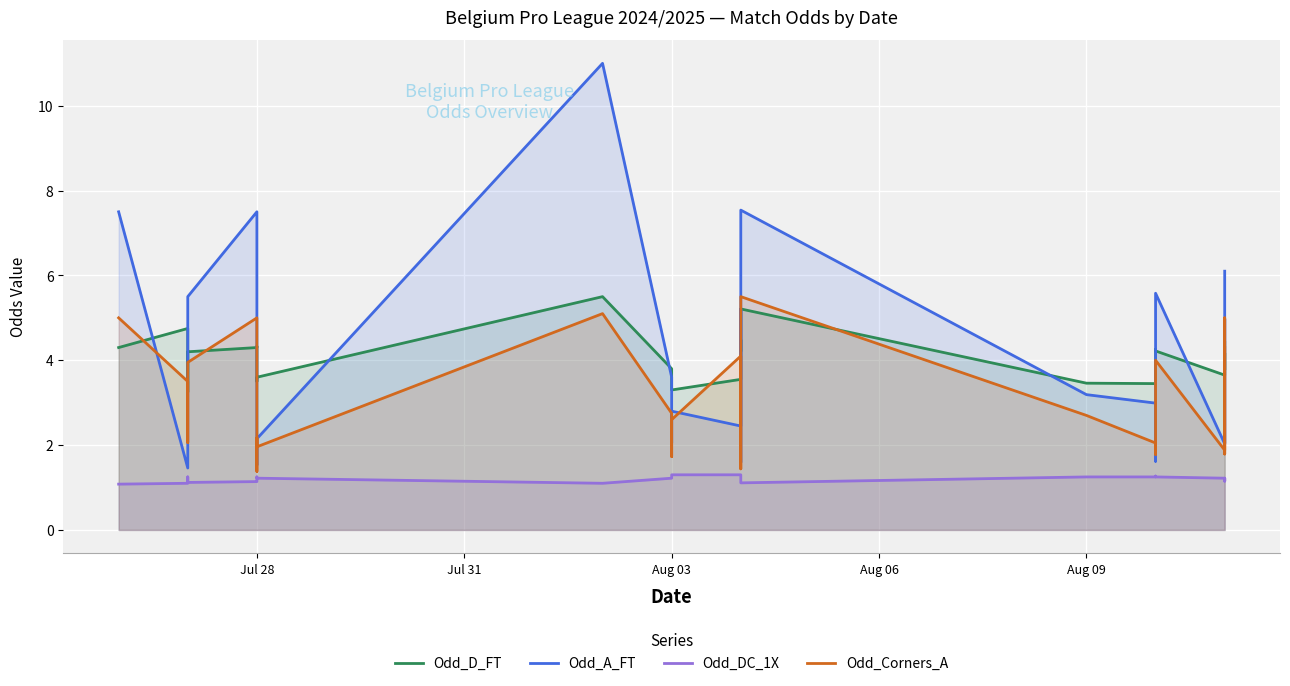

Reading left to right, extract all data points from this chart.

Odd_D_FT: 4.3	4.8	3.2	4.2	4.3	4.3	3.5	3.6	5.5	3.8	3.4	3.3	3.5	4.5	4.2	5.2	3.5	3.5	4.3	4.2	3.6	4.2	3.8	4.4
Odd_A_FT: 7.5	1.5	2.3	5.5	7.5	1.5	2.0	2.1	11.0	3.6	2.0	2.8	2.5	5.2	1.6	7.5	3.2	3.0	1.6	5.6	2.0	5.0	2.0	6.1
Odd_DC_1X: 1.1	1.1	1.2	1.1	1.1	1.2	1.2	1.2	1.1	1.2	1.3	1.3	1.3	1.2	1.2	1.1	1.2	1.2	1.3	1.2	1.2	1.1	1.2	1.2
Odd_Corners_A: 5.0	3.5	2.1	4.0	5.0	1.4	2.2	2.0	5.1	2.8	1.7	2.6	4.1	3.2	1.4	5.5	2.7	2.0	1.8	4.0	1.9	5.0	1.8	4.3